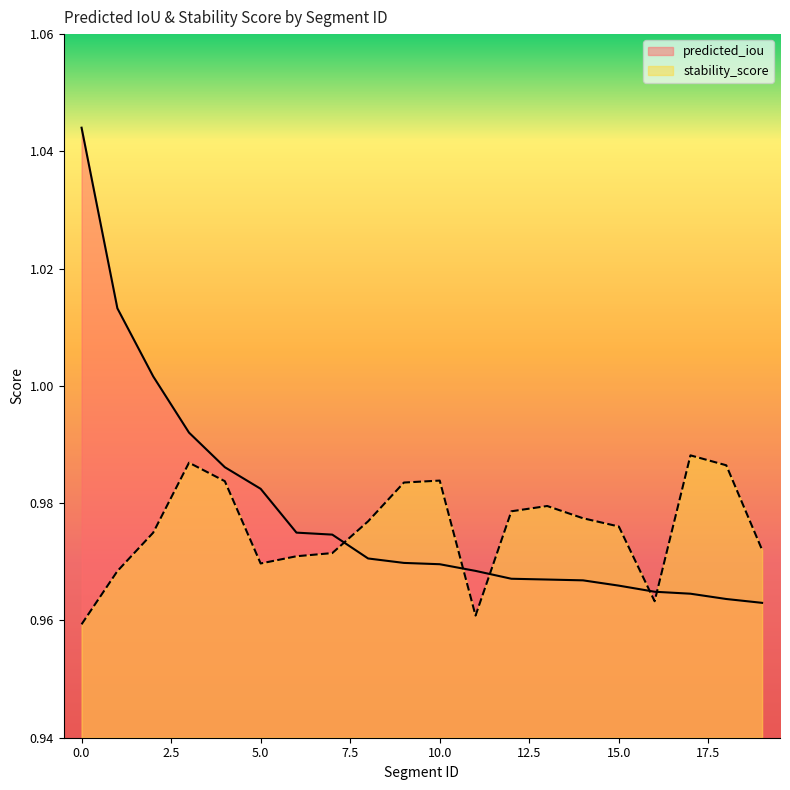

Which category has the lowest value in the predicted_iou series?

19